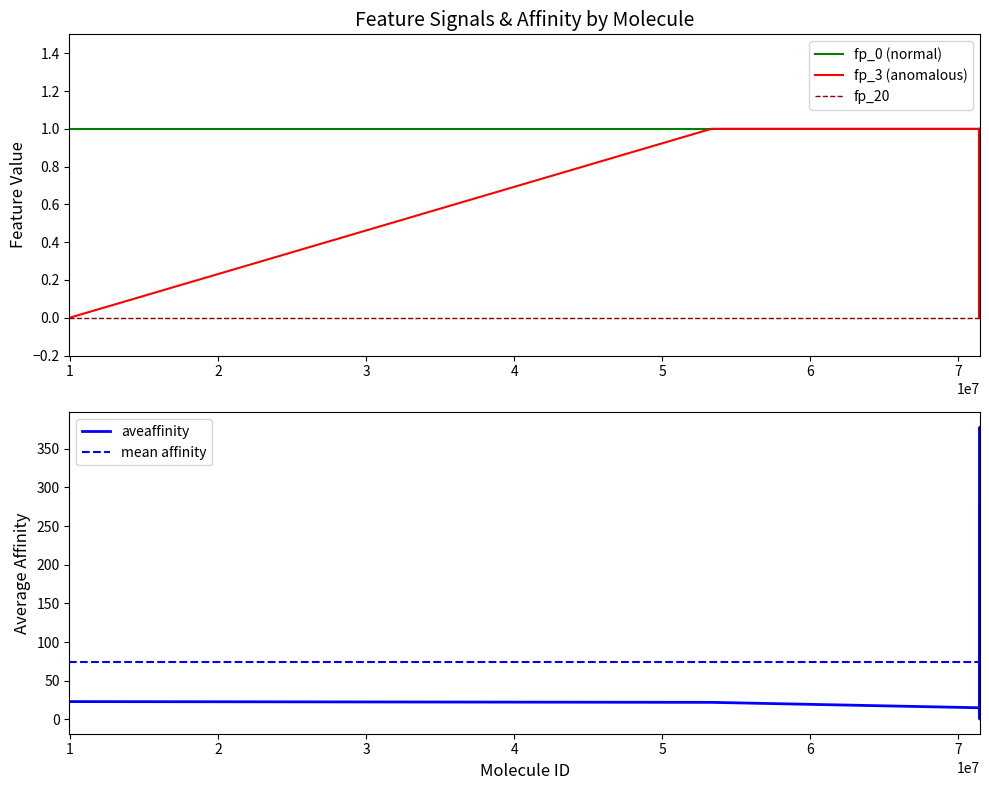

Is this an area chart (filled region under the line)?

No